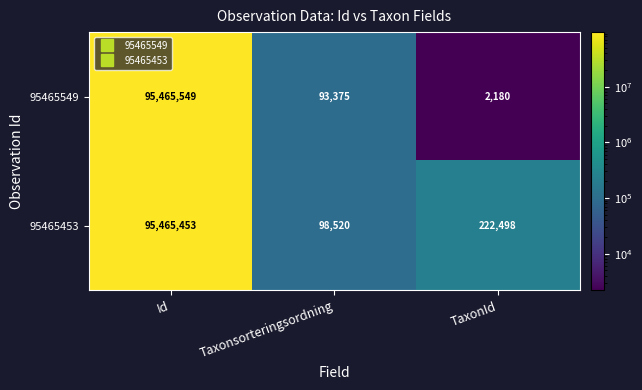

Rank the series by their maximum value, from highest to lowest.

95465549, 95465453